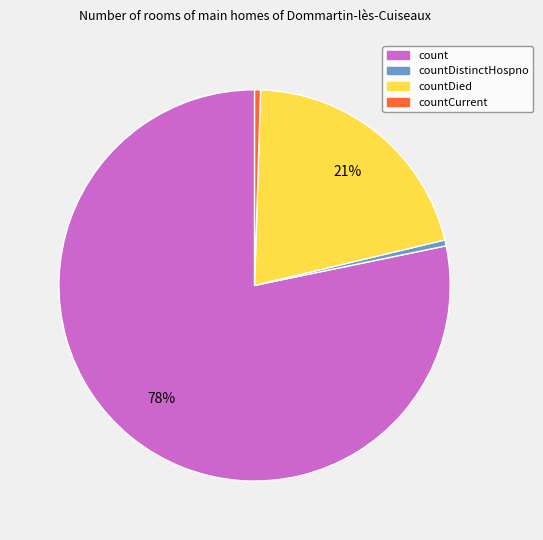

Is there any slice that represents more than half of the pie?

Yes